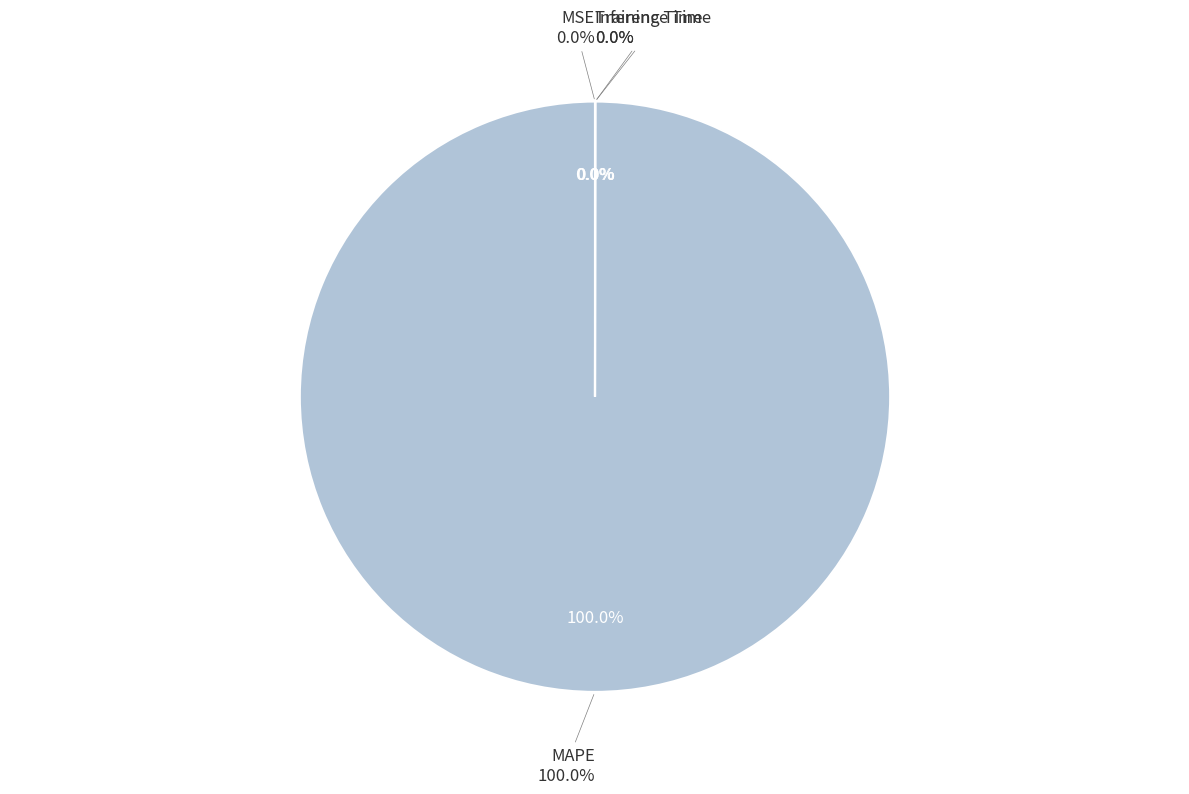

Is it true that MAPE is 99% of the pie?

False